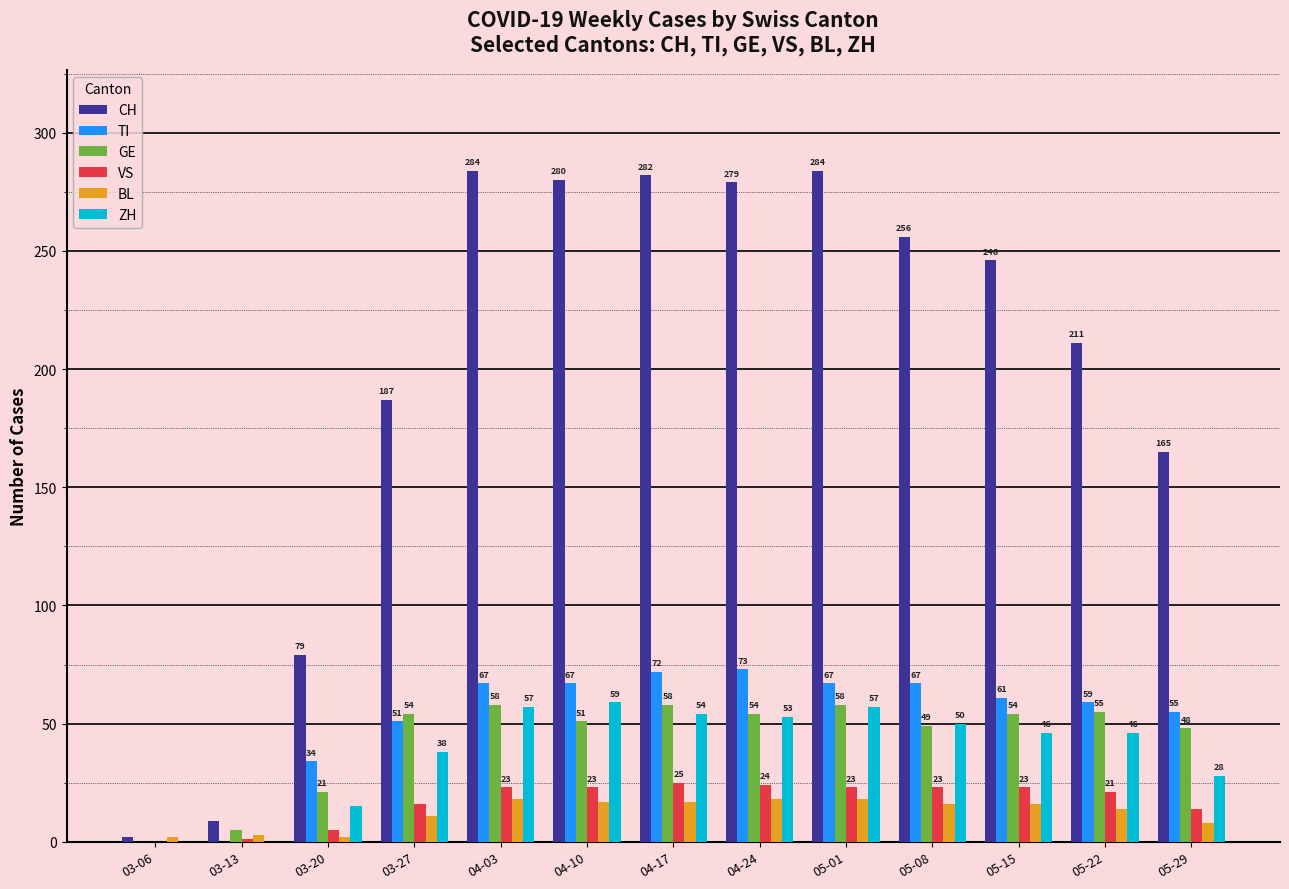

What is the spread (max minus min) of values at 05-22?

197